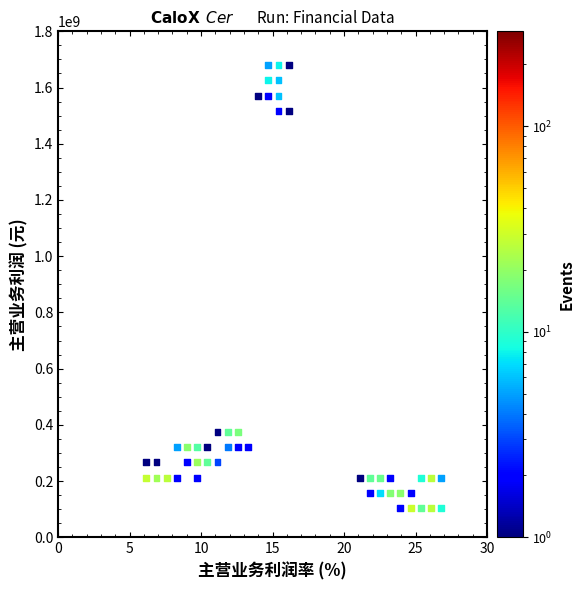

What is the range of Y values (max minus min)?

1576381727.1